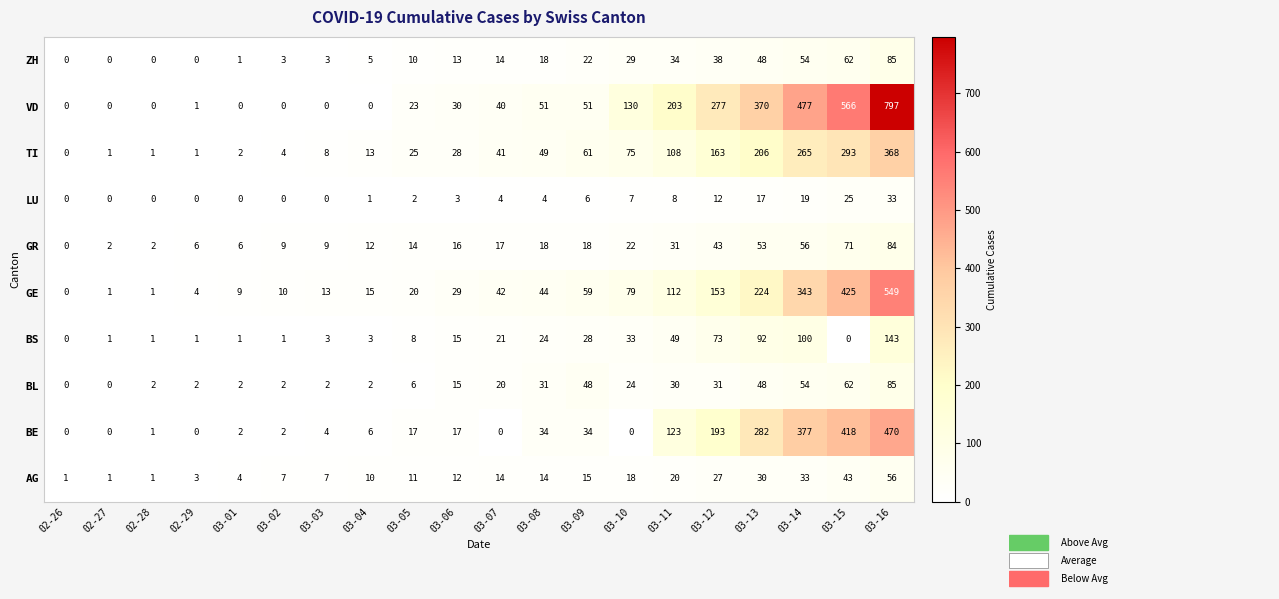

What is the difference between the highest and lowest values at 03-05?

23